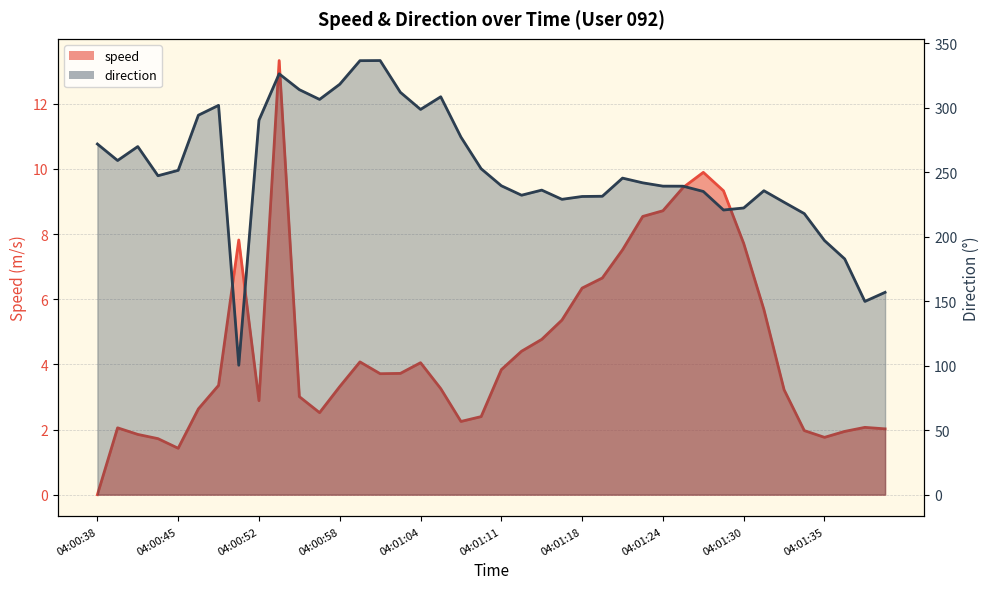

Where is the first local maximum for direction?

04:00:42